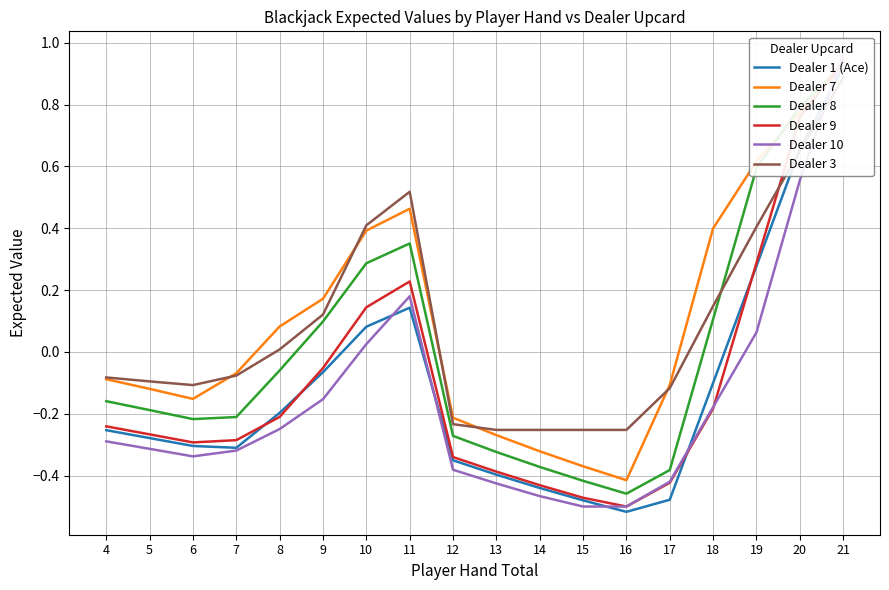

What are all the series names shown in the legend?

Dealer 1 (Ace), Dealer 7, Dealer 8, Dealer 9, Dealer 10, Dealer 3